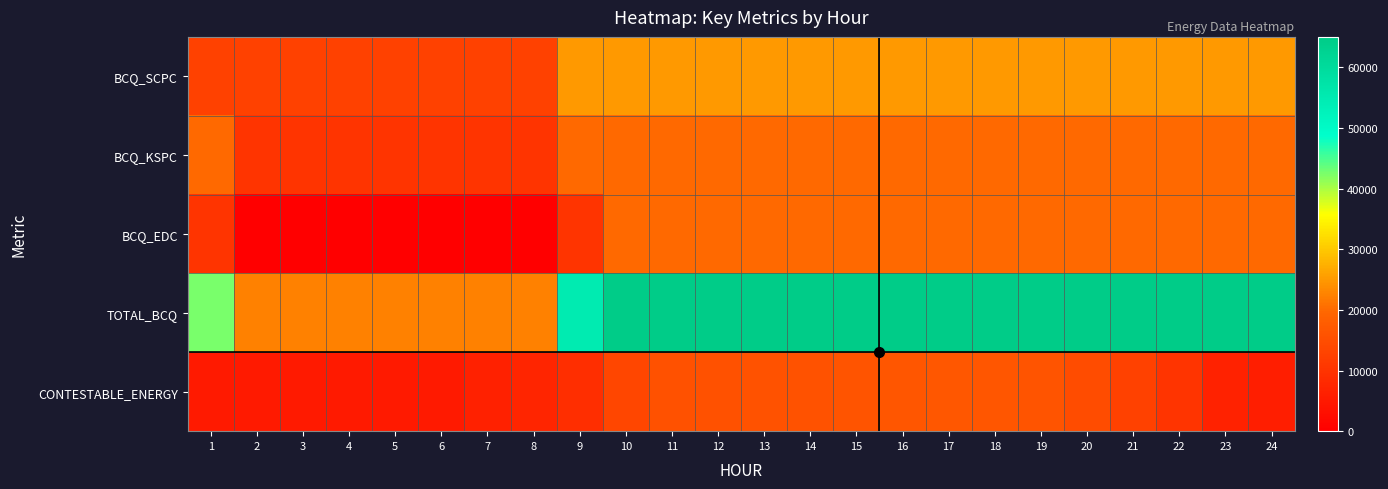

Which category has the highest value across all series?

10